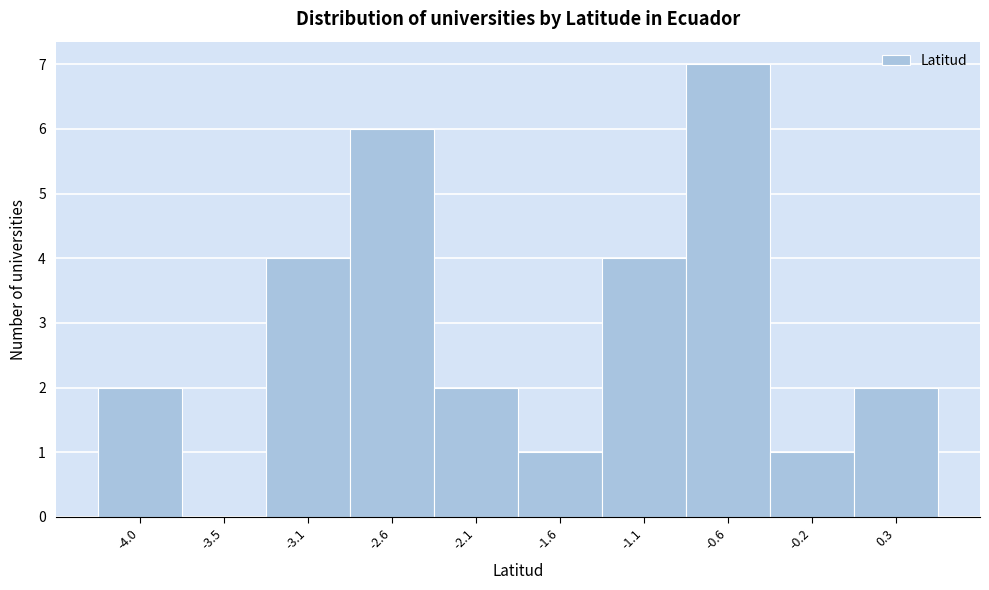

Reading left to right, extract all data points from this chart.

-4.0=2	-3.5=0	-3.1=4	-2.6=6	-2.1=2	-1.6=1	-1.1=4	-0.6=7	-0.2=1	0.3=2